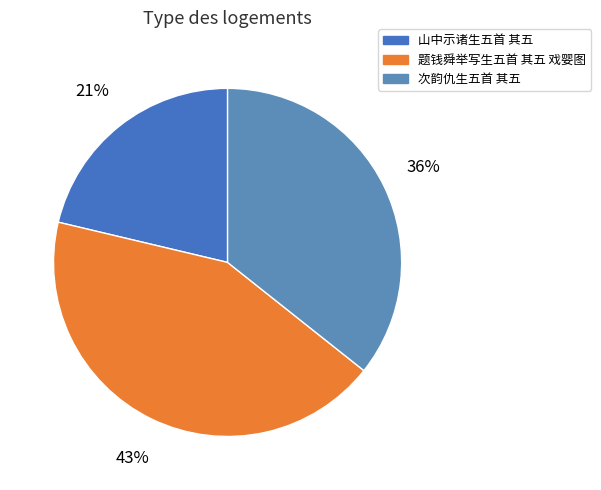

Combined, what portion of the pie is 题钱舜举写生五首 其五 戏婴图 and 次韵仇生五首 其五?

78.7%